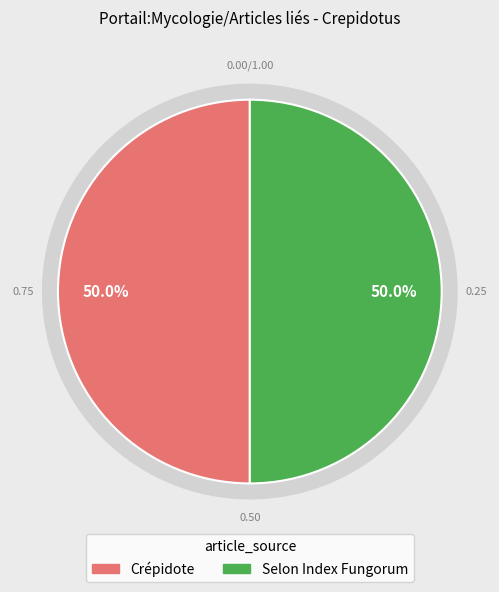

Is it true that Crépidote is 10% of the pie?

False